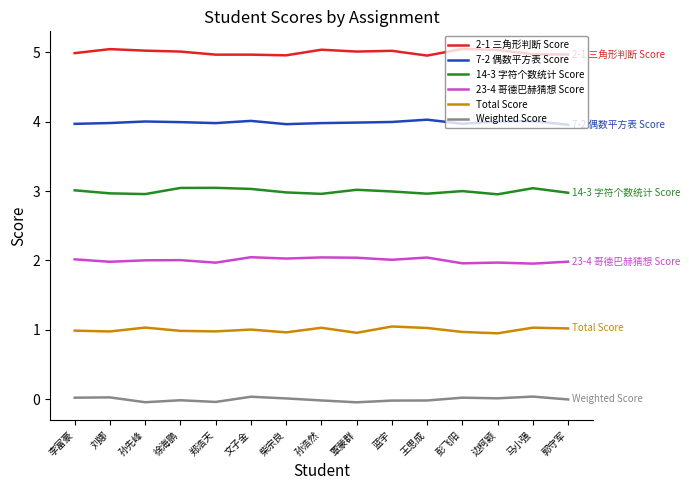

Is it true that Total Score equals 0.5 at 柴宗良?

False